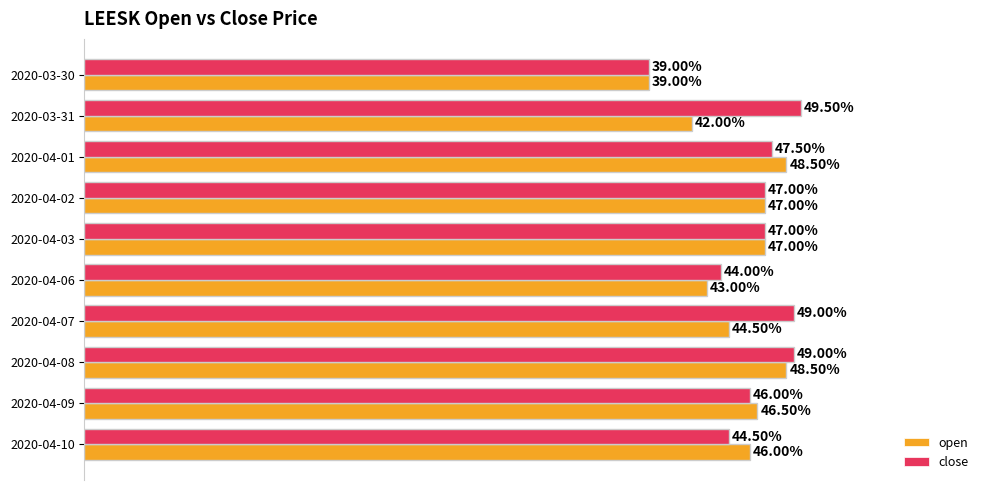

Which series has the largest total across all categories?

close